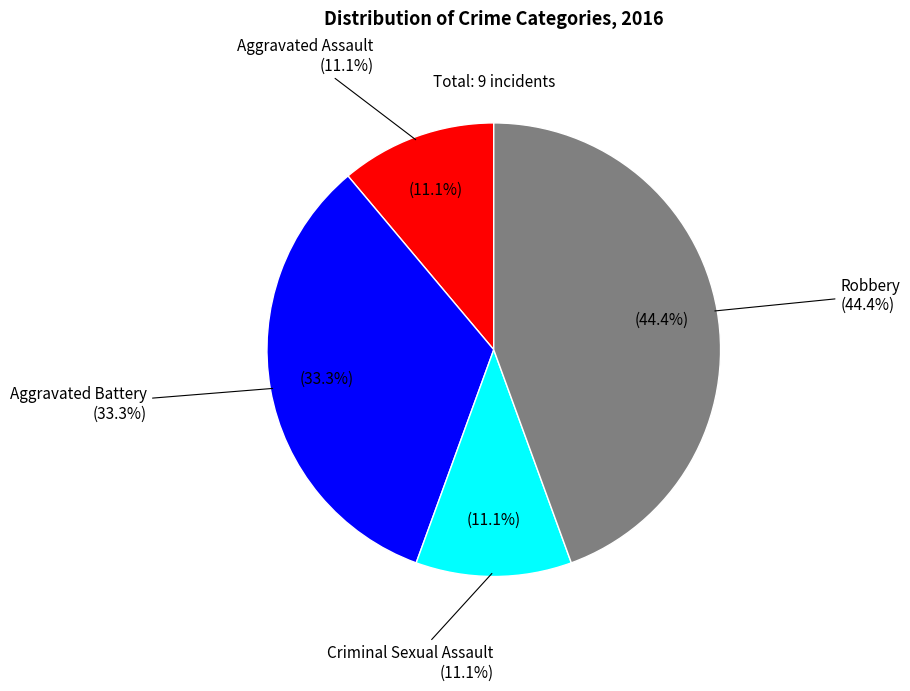

To the nearest percent, what percentage of the pie is Aggravated Battery?

33%